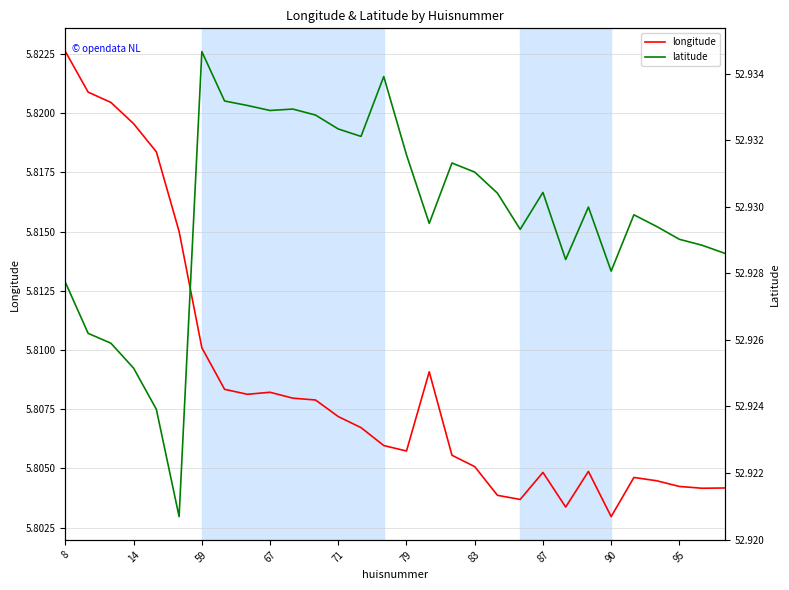

The value of longitude at 13 is 5.8. True or false?

True